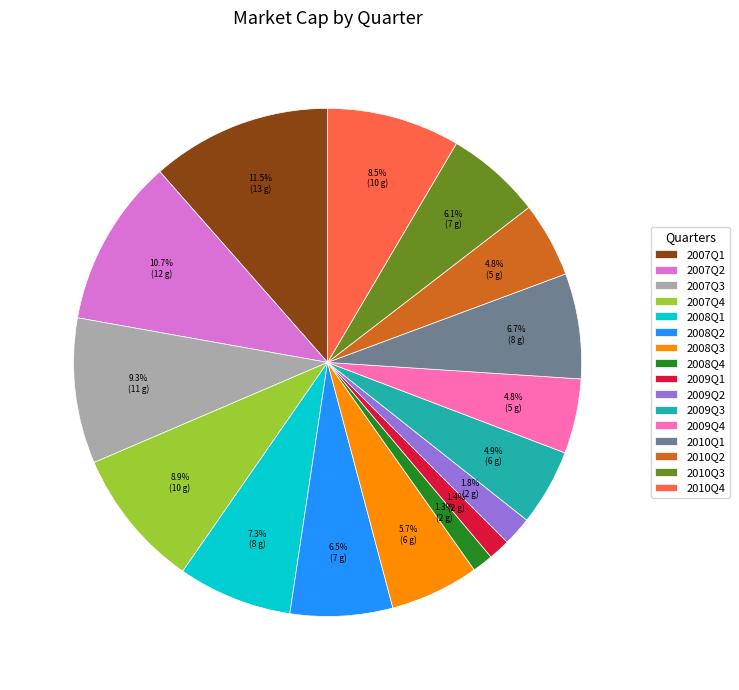

How many segments does this pie chart have?

16